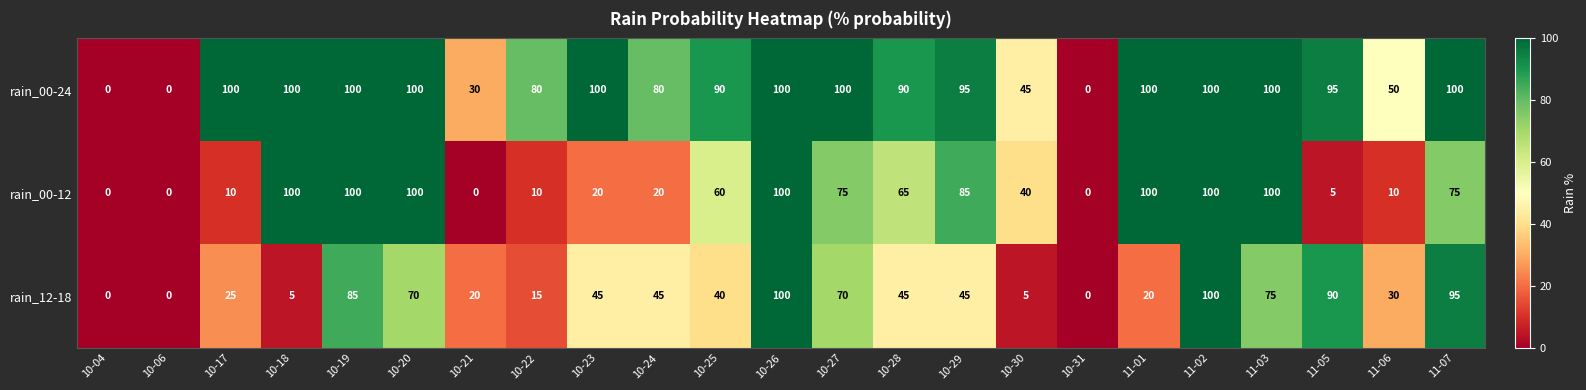

How many data points in rain_12-18 are less than 45?

11